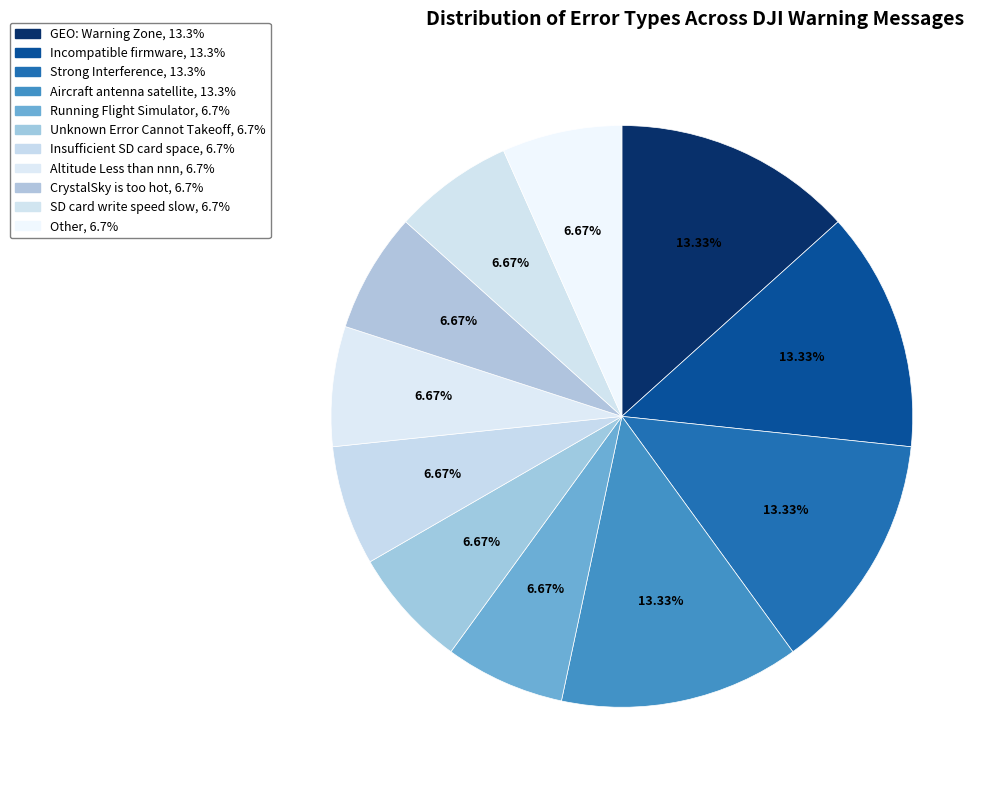

How many segments does this pie chart have?

11